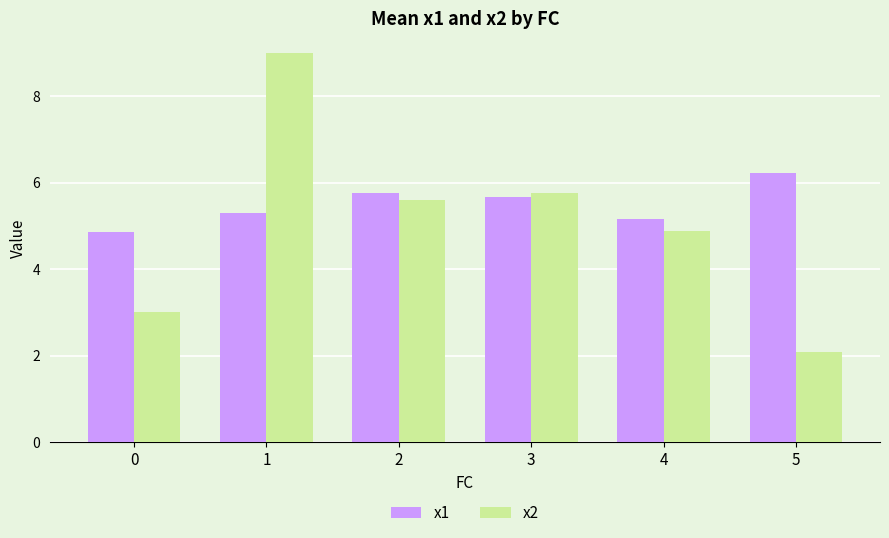

The x1 series shows 7.4 at 0. True or false?

False